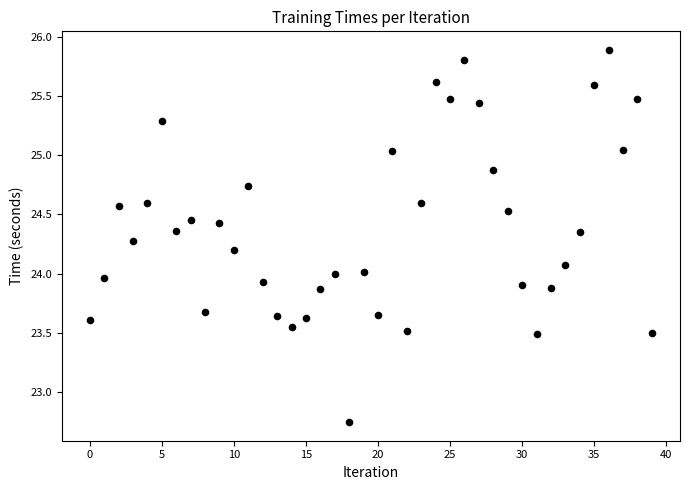

What is the range of Y values (max minus min)?

3.1